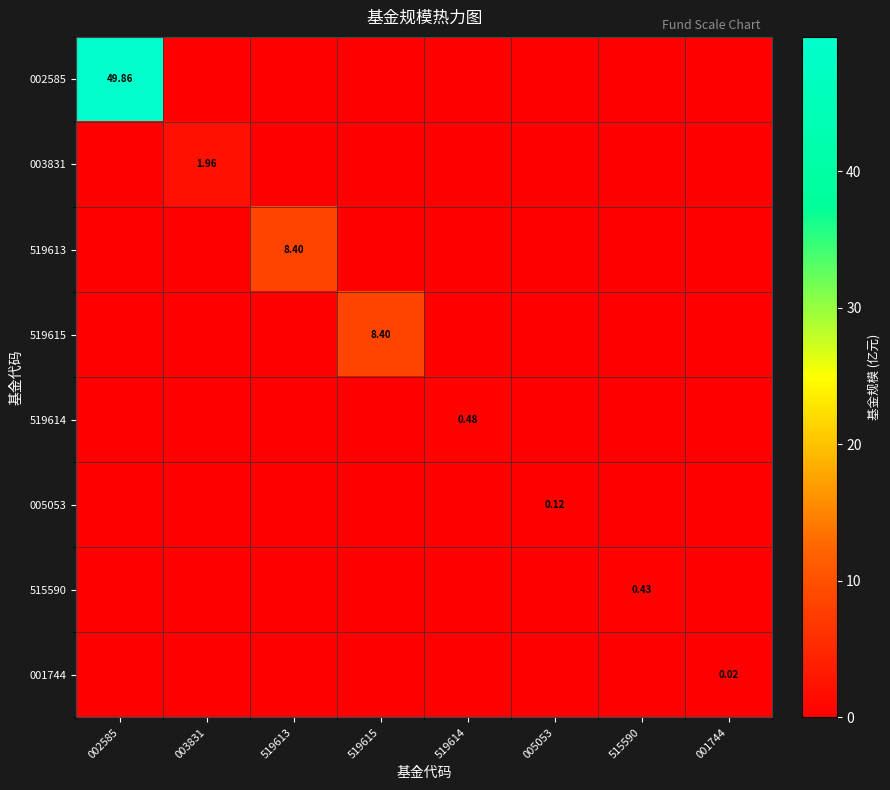

Which series has the widest spread of values?

002585